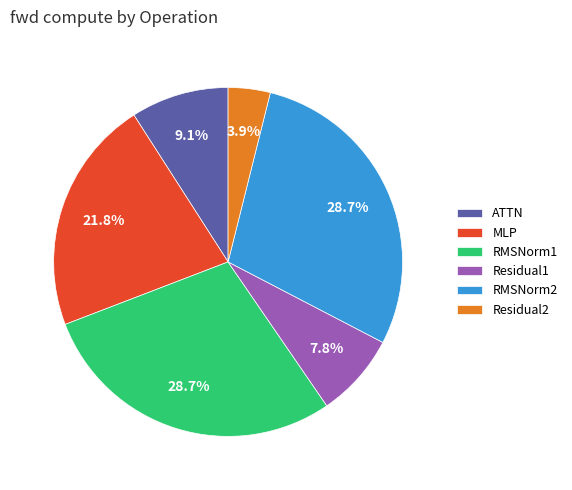

Does ATTN account for over 50% of the chart?

No